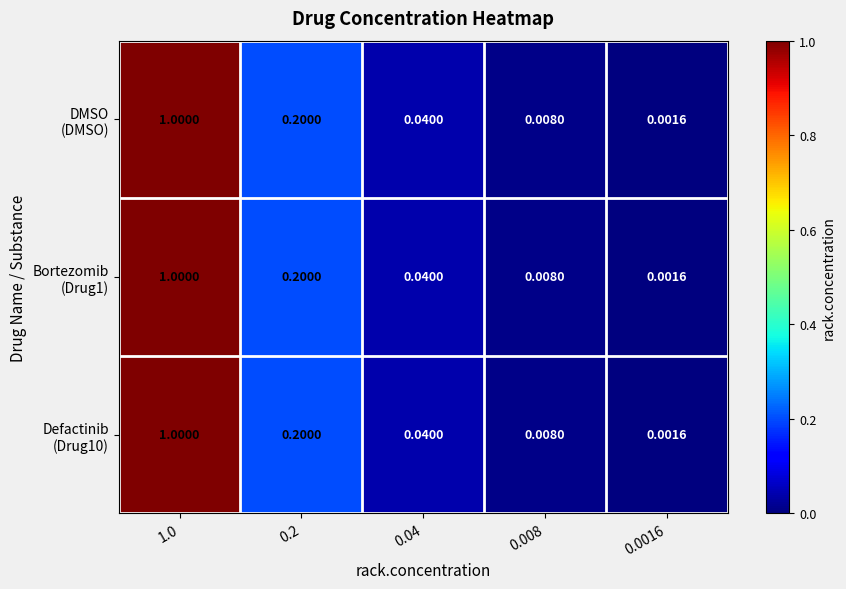

How many data points does each series have?

5